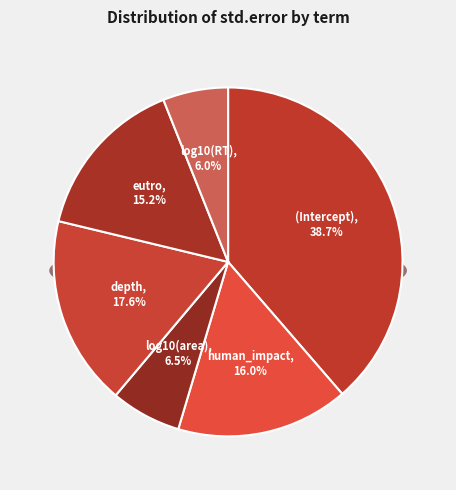

The depth slice represents 11% of the pie. True or false?

False